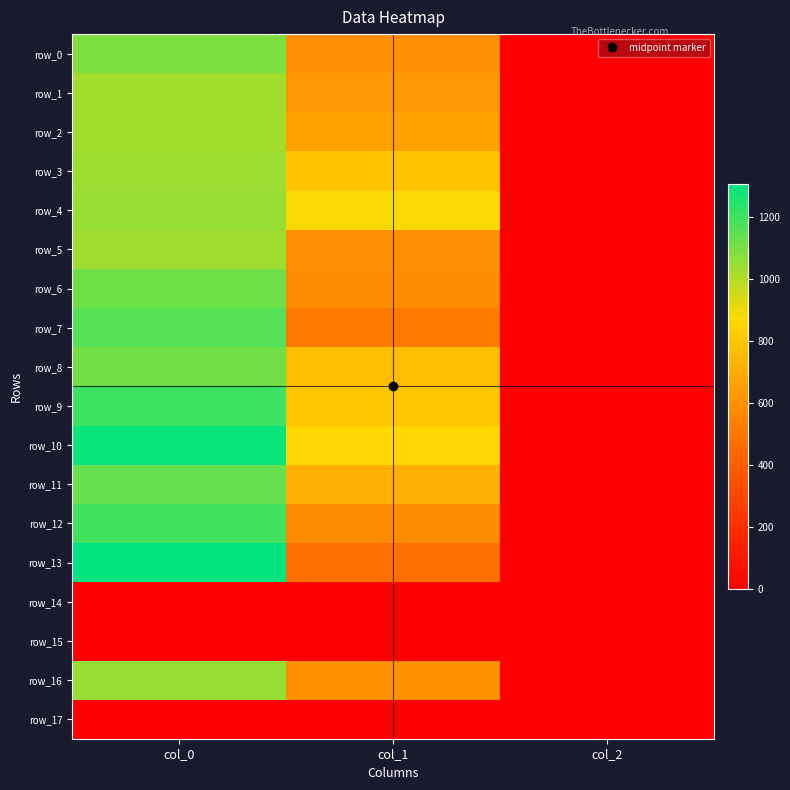

Reading left to right, what are all the values shown in this chart?

row_0: 1090.0	594.0	2.0
row_1: 1030.0	624.4	2.0
row_2: 1030.0	664.9	2.0
row_3: 1040.0	786.4	2.0
row_4: 1046.7	880.9	2.0
row_5: 1033.3	587.2	2.0
row_6: 1116.7	577.1	2.0
row_7: 1163.3	506.2	2.0
row_8: 1110.0	766.1	2.0
row_9: 1203.3	796.5	2.0
row_10: 1286.7	860.6	2.0
row_11: 1130.0	718.9	2.0
row_12: 1190.0	580.5	2.0
row_13: 1306.7	475.9	2.0
row_14: 0.0	0.0	0.0
row_15: 0.0	0.0	0.0
row_16: 1046.7	597.4	2.0
row_17: 0.0	0.0	0.0